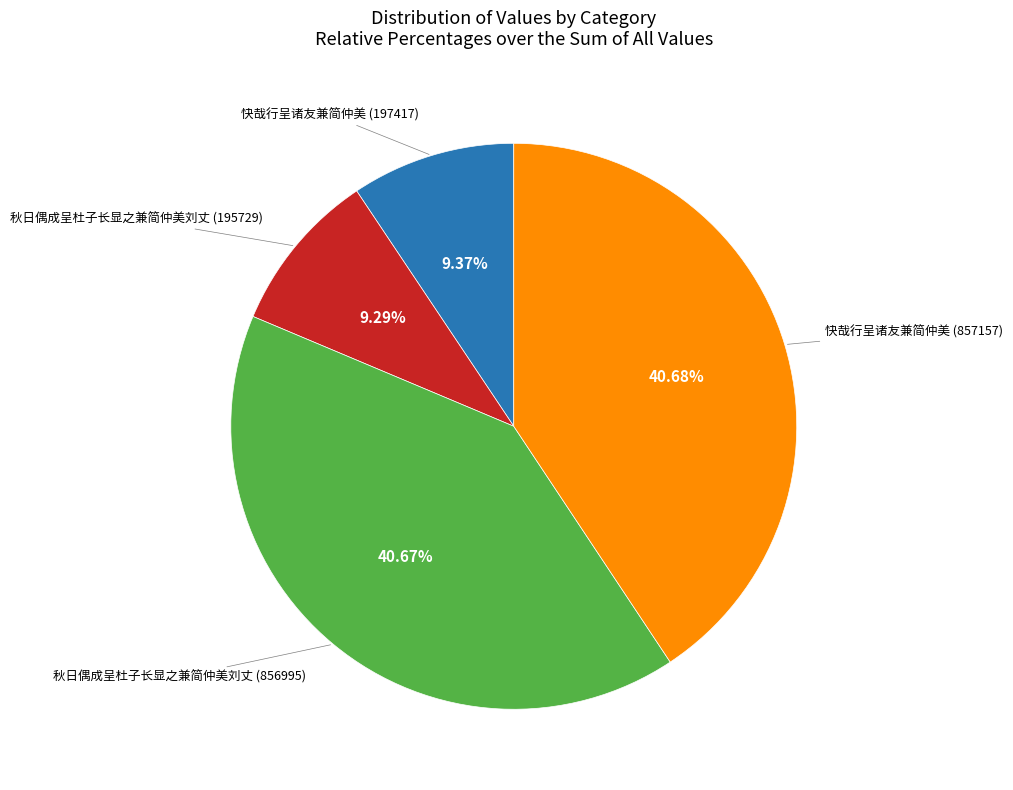

Is there a majority slice in this chart?

No